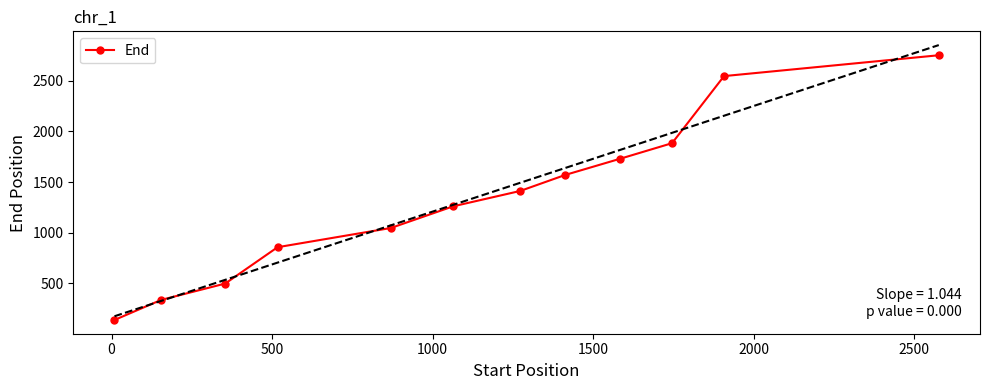

What is the lowest value of the End series?

137